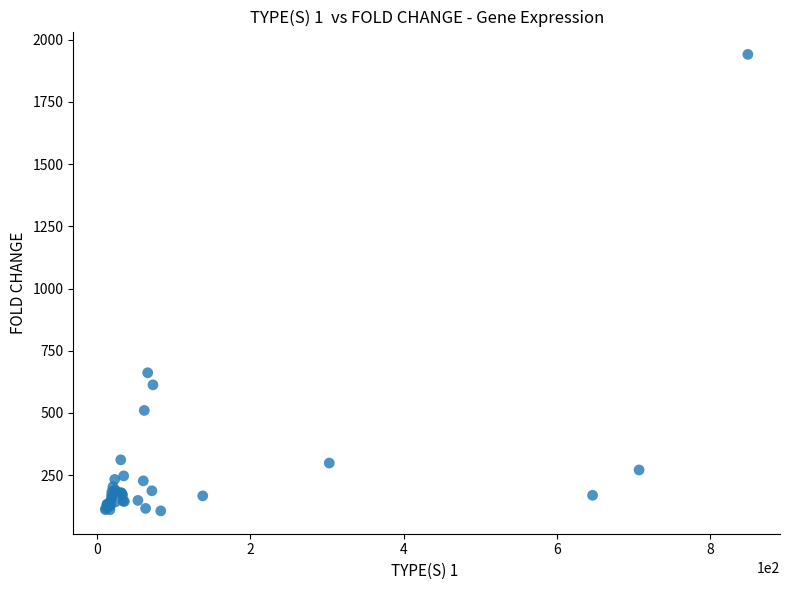

What Y value in the scatter plot is closest to 1023?

661.4